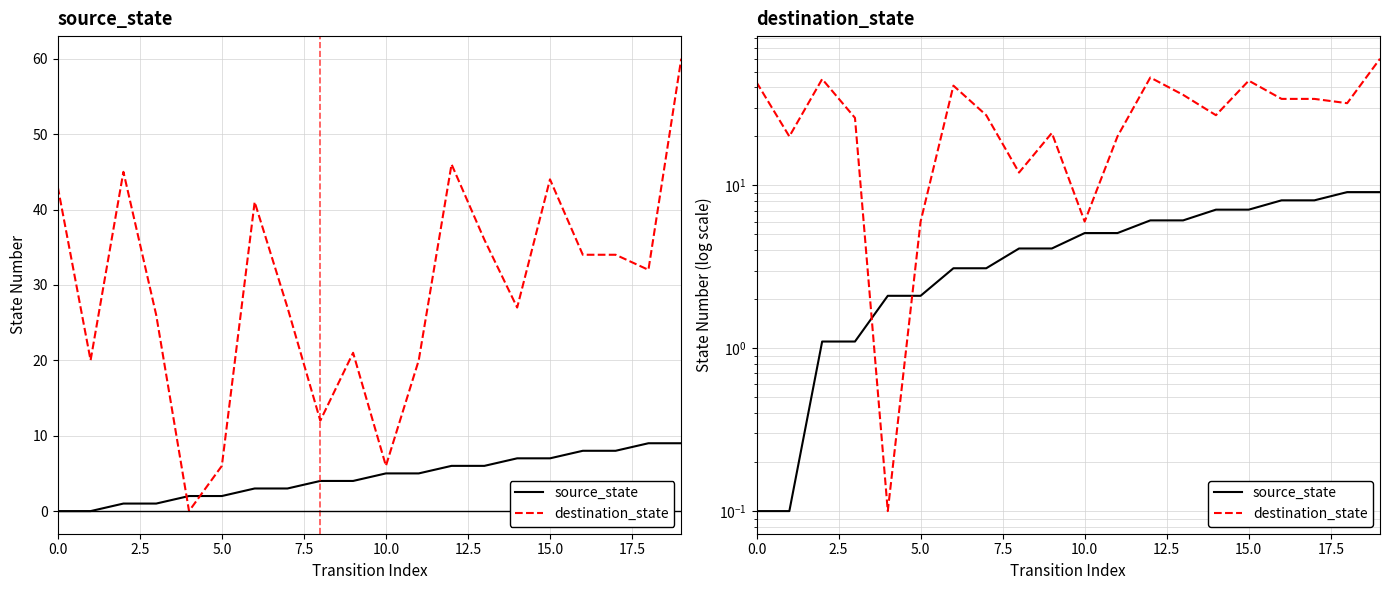

Is this an area chart (filled region under the line)?

No